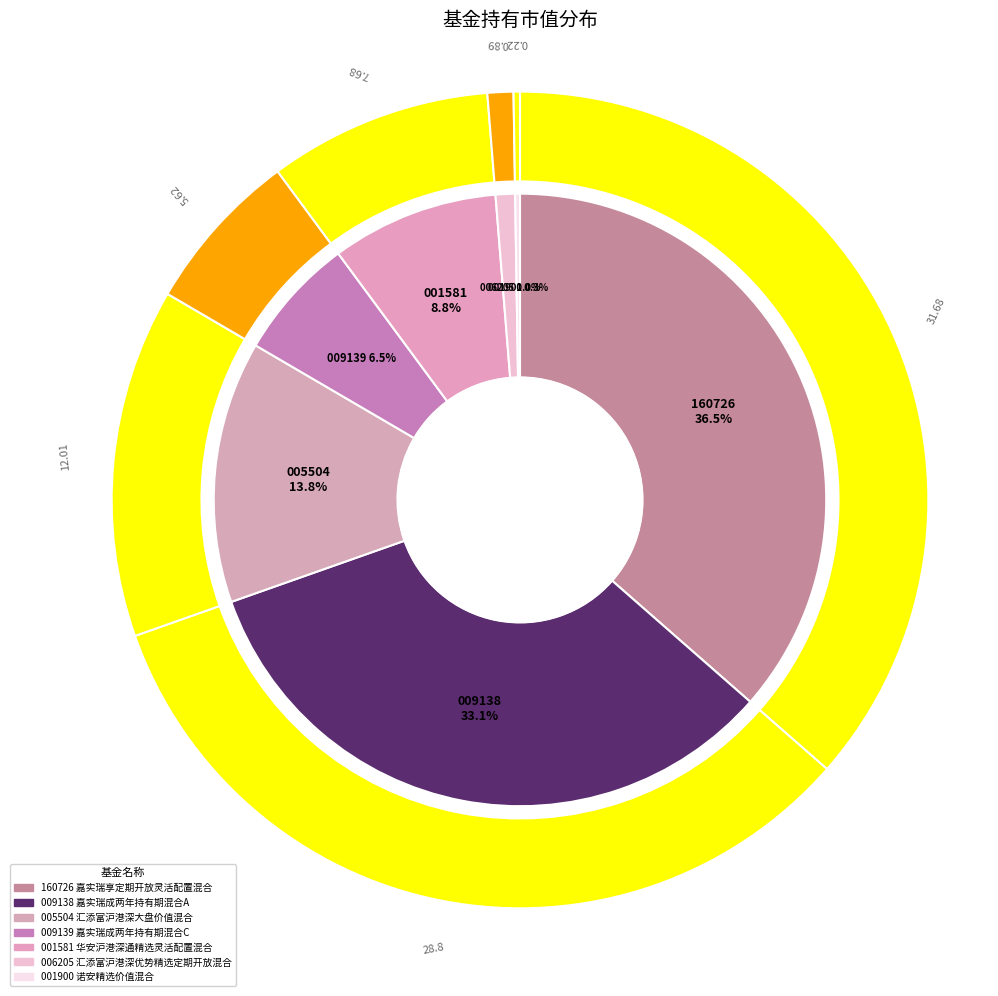

To the nearest percent, what is the difference between the largest and smallest slice percentages?

36%